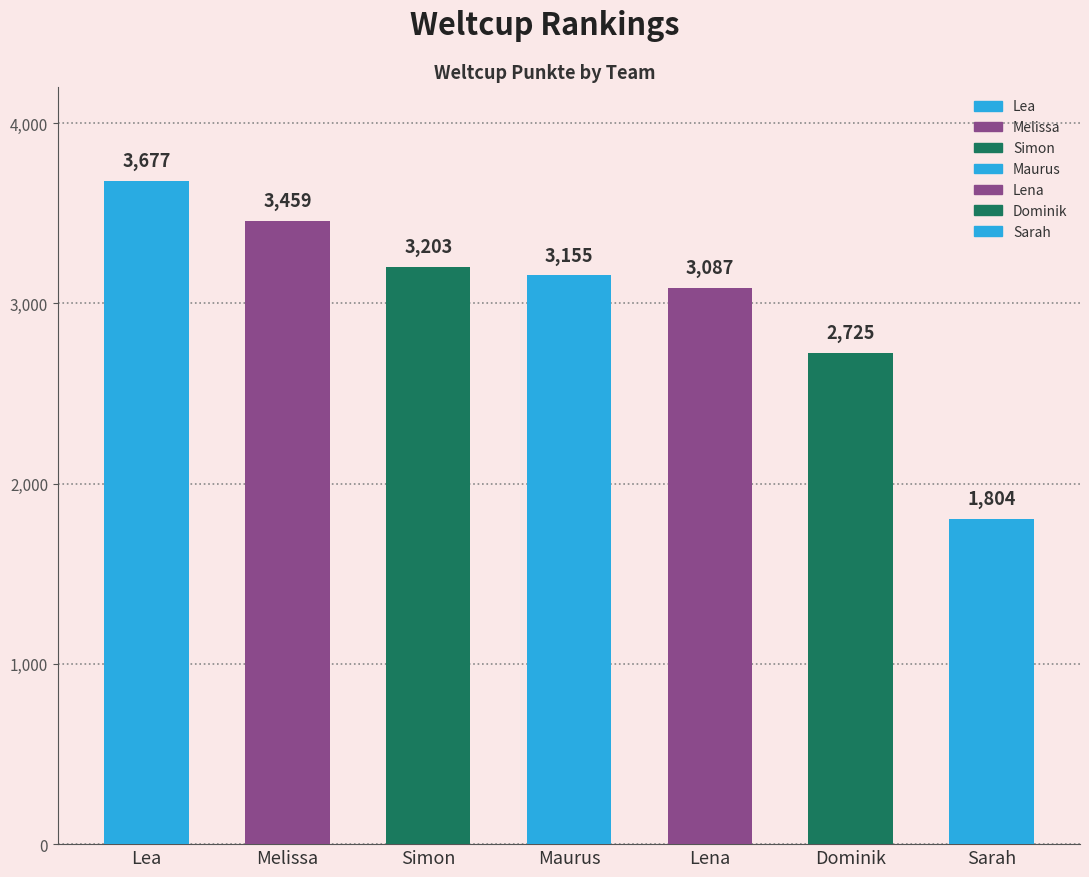

Which has a higher value, Melissa or Sarah?

Melissa